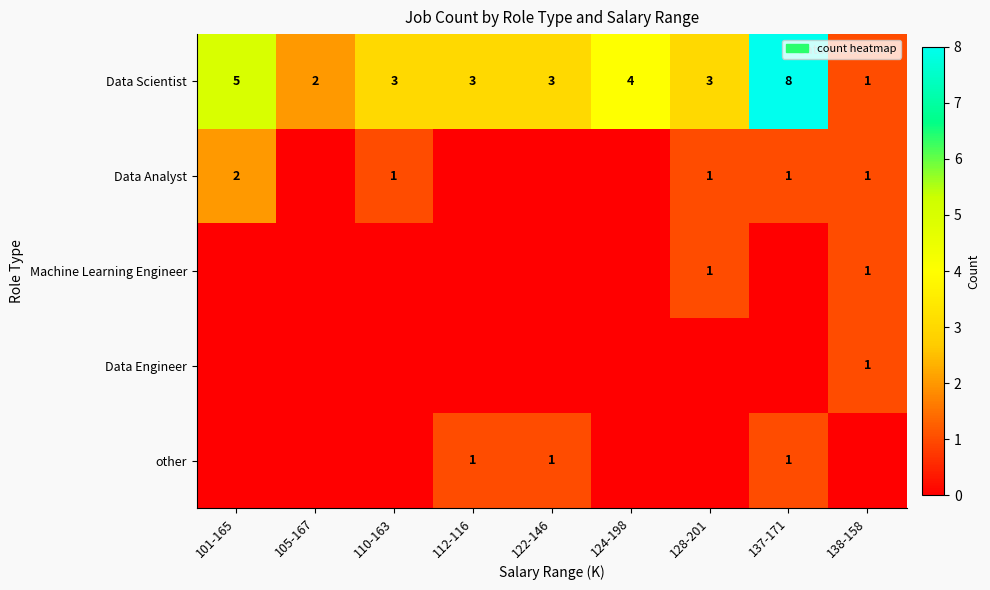

True or false: Data Scientist has a value of 3 at 128-201.

True